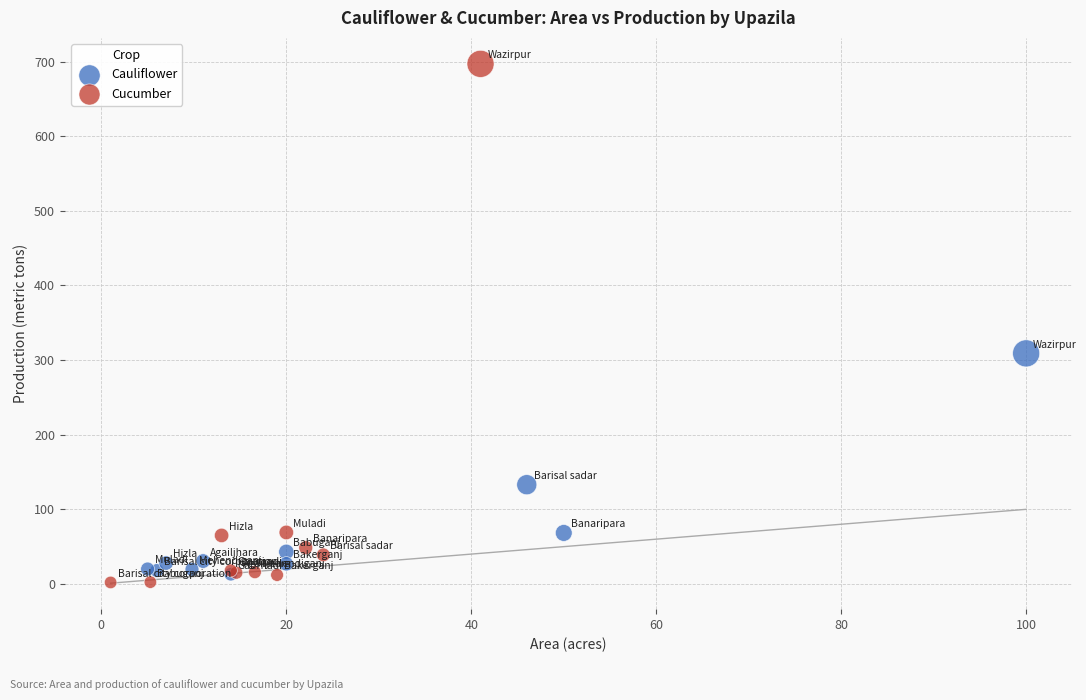

Which series contains the highest Y value?

Cucumber